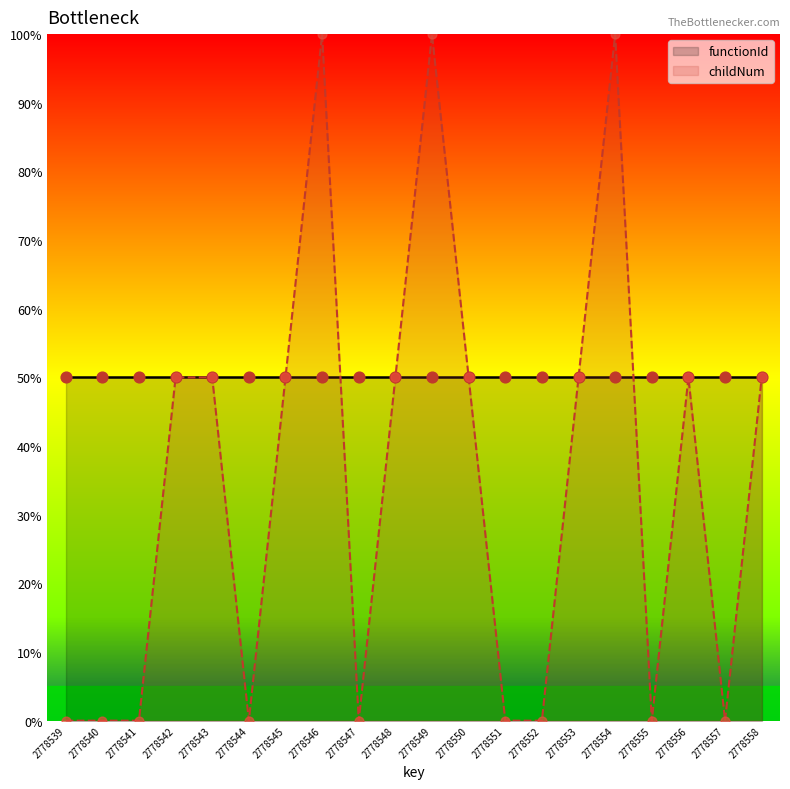

What is the total value across all series at 2778557?

50